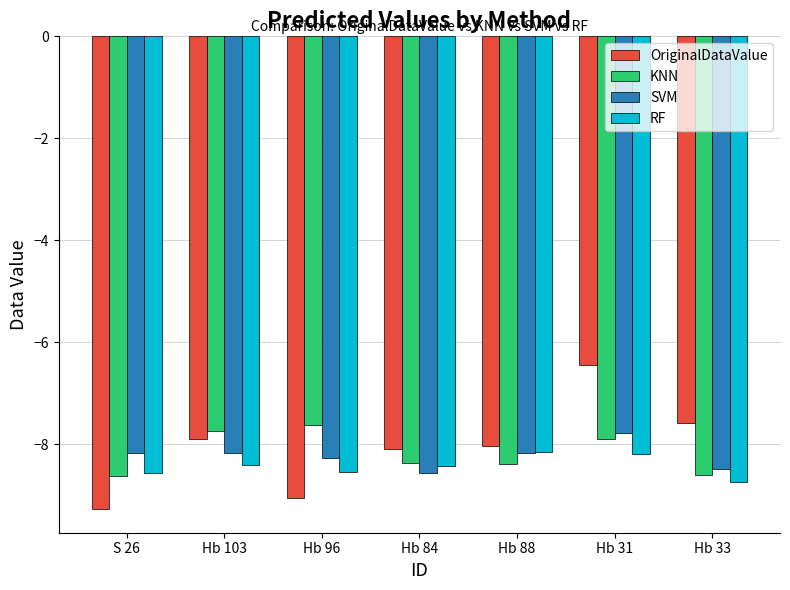

At which category is the sum across all series the highest?

Hb 31